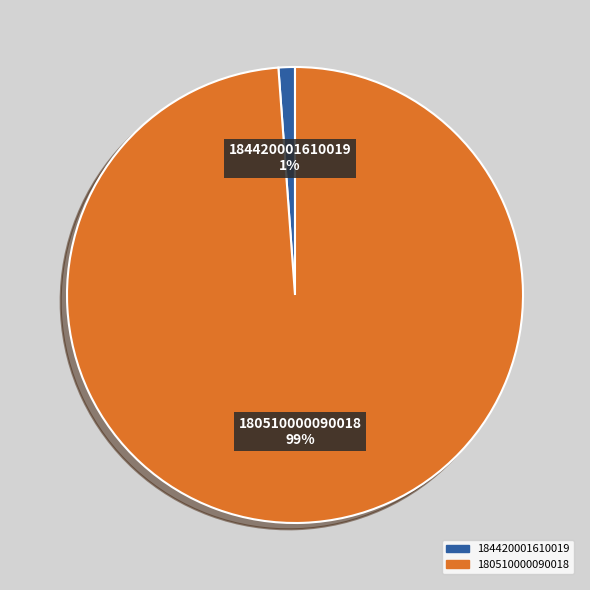

Which category has the smallest portion of the pie?

184420001610019